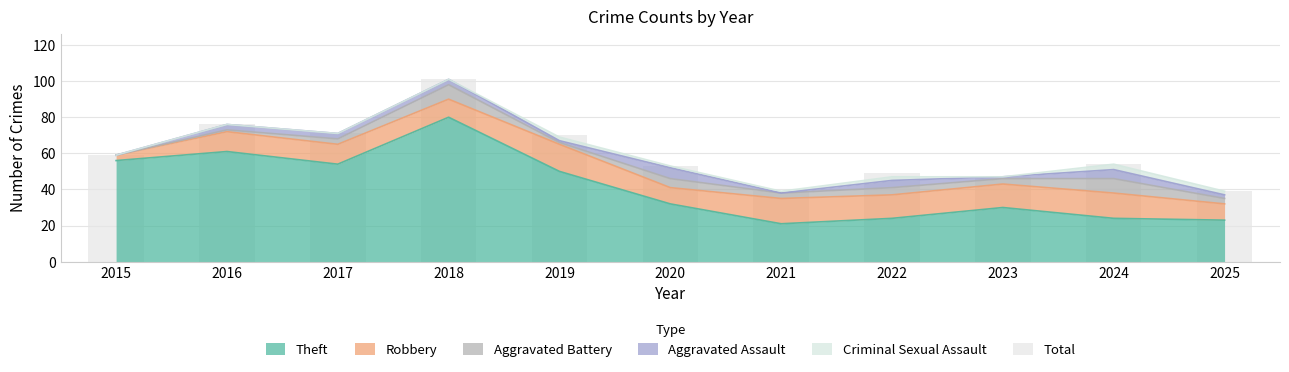

Which label corresponds to the largest value in the chart?

2018